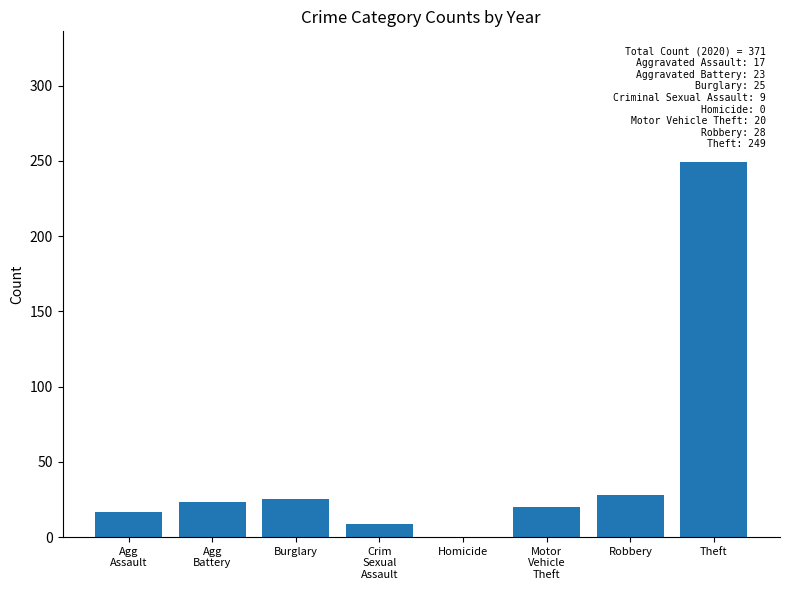

What is the sum of the values at Burglary and Homicide?

25